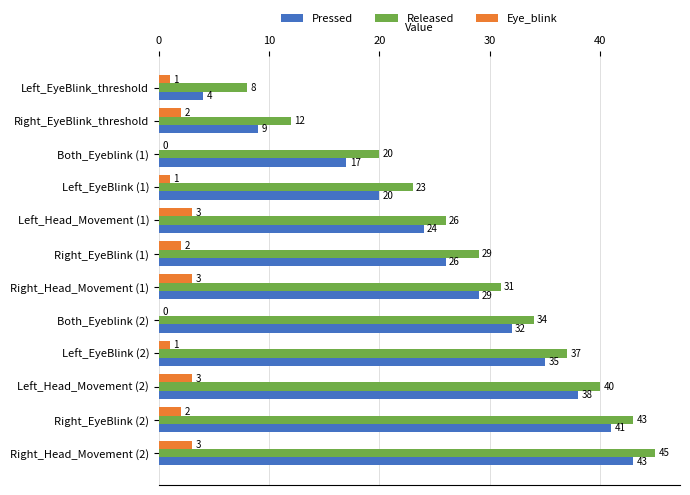

What is the approximate value of Pressed at Left_Head_Movement (2), to the nearest 10?

40